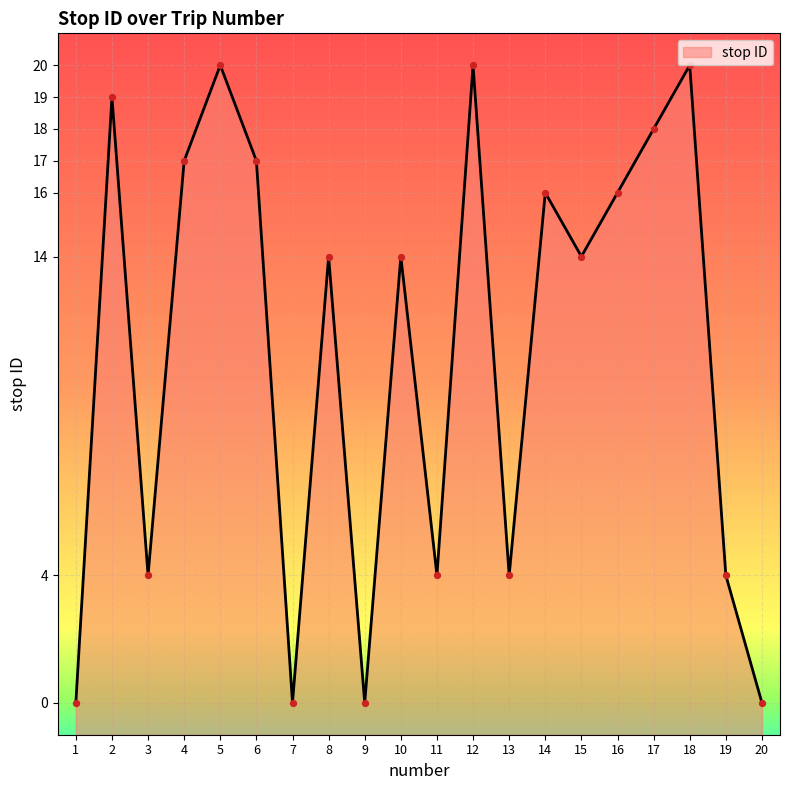

Which has a higher value, 10 or 4?

4